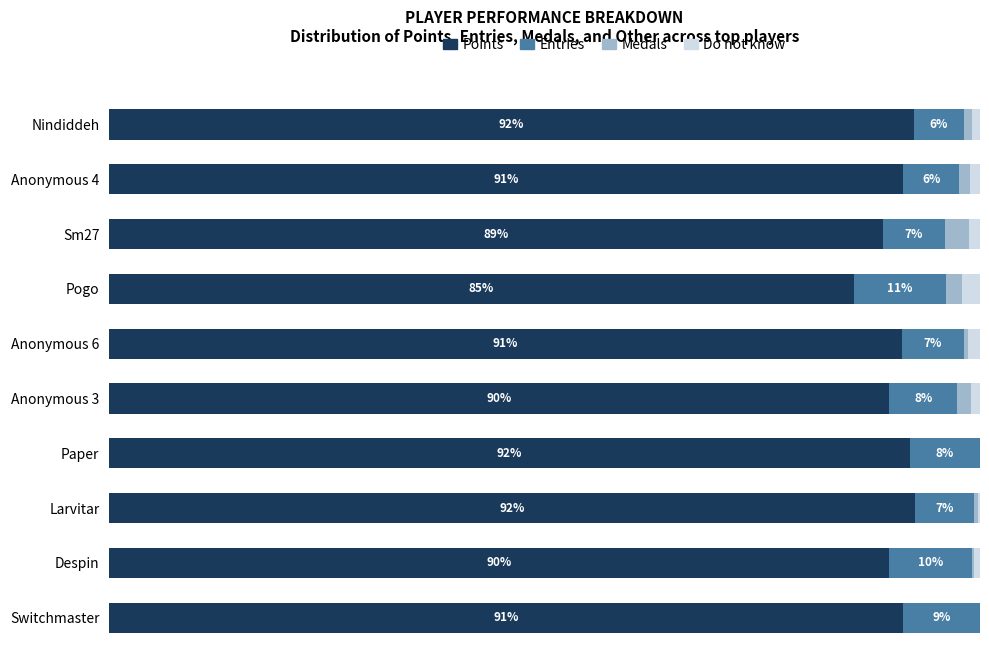

What are all the series names shown in the legend?

Points, Entries, Medals, Do not know